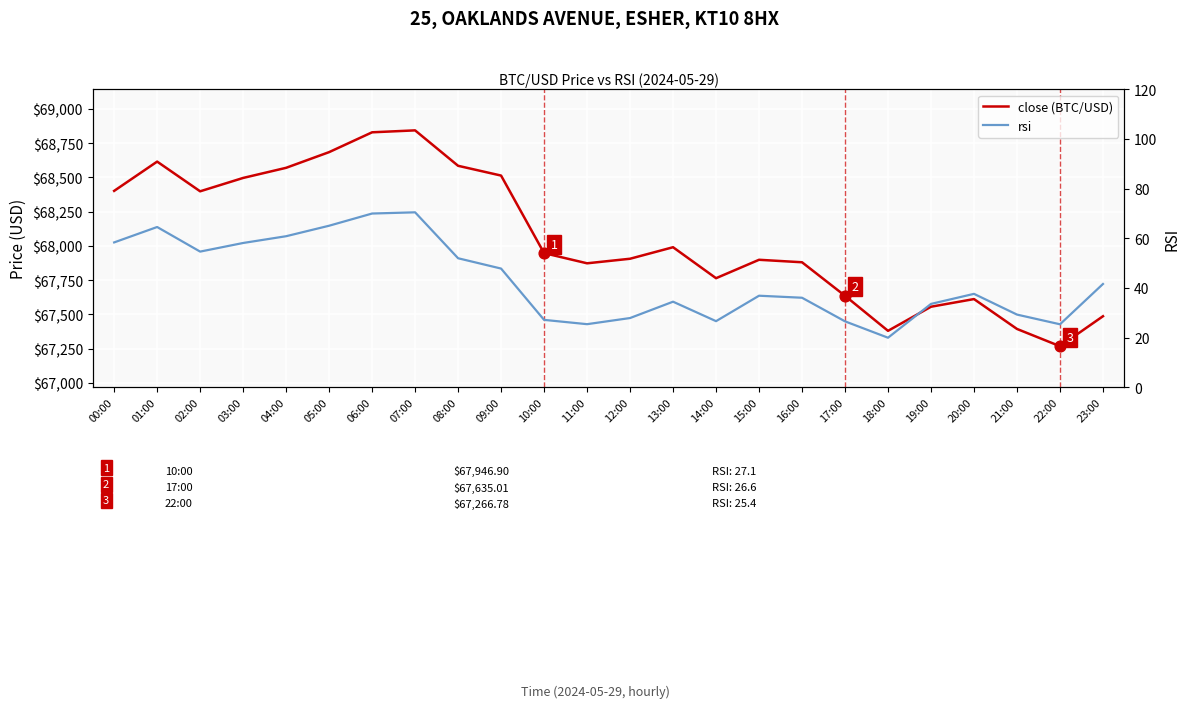

What is the total value across all series at 00:00?

68459.8